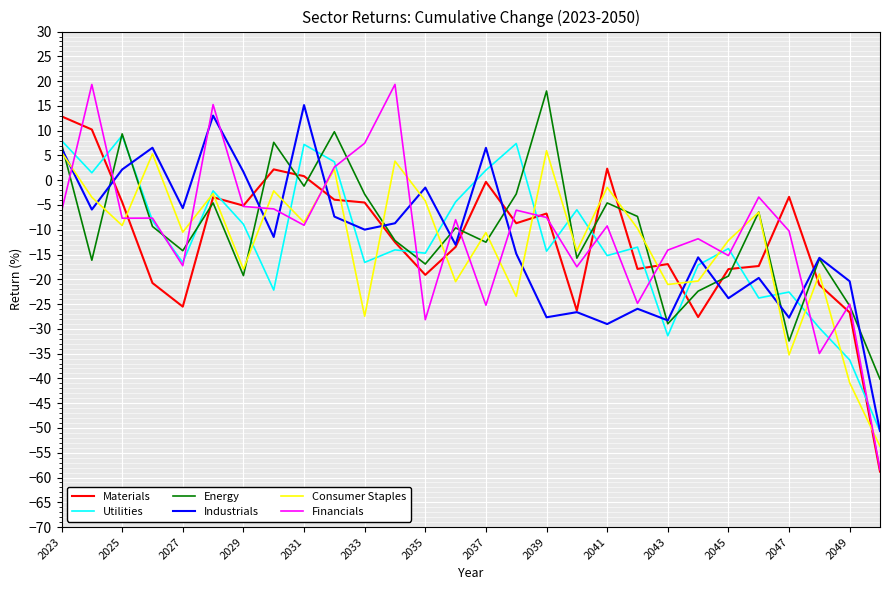

What is the maximum value for Energy?

18.0